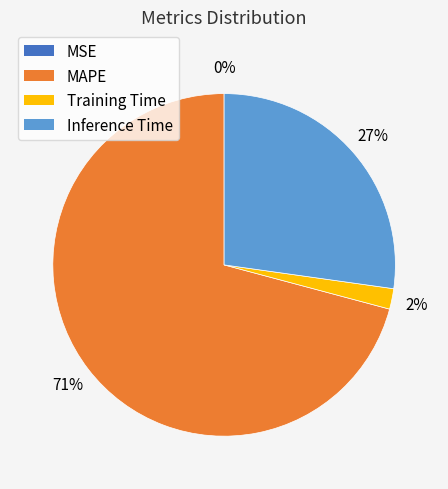

To the nearest percent, what is the average slice percentage?

25%